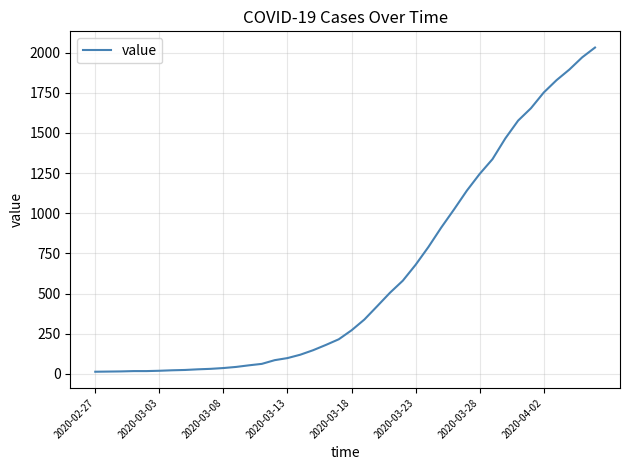

How many lines are shown in the chart?

1